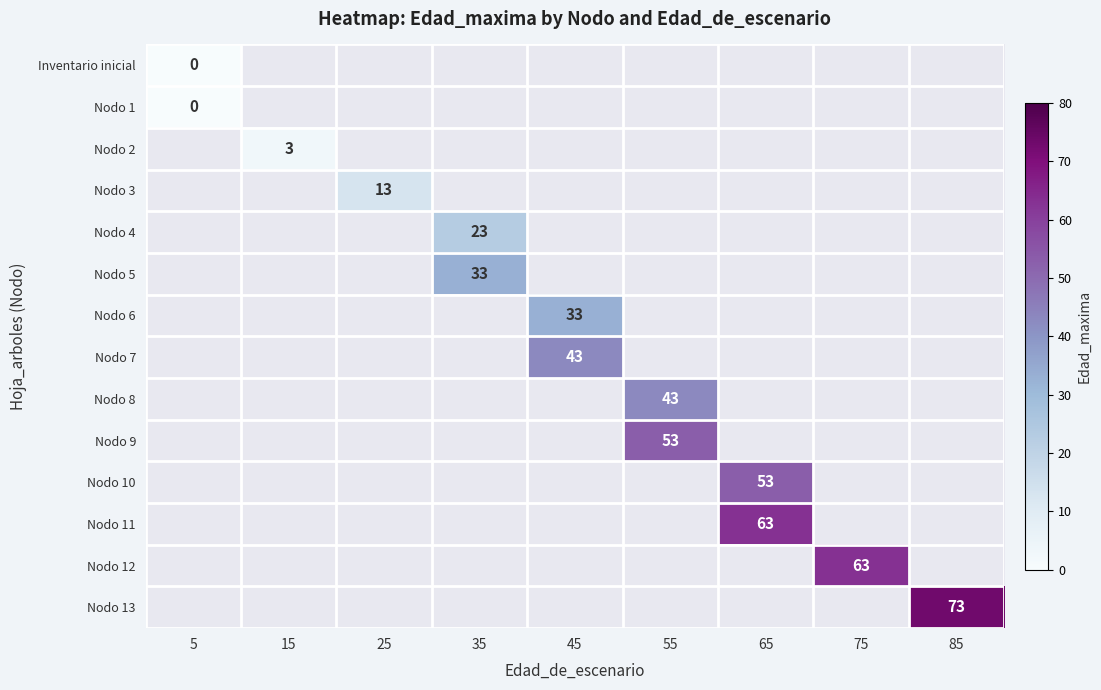

Between 45 and 85, which is larger?

85